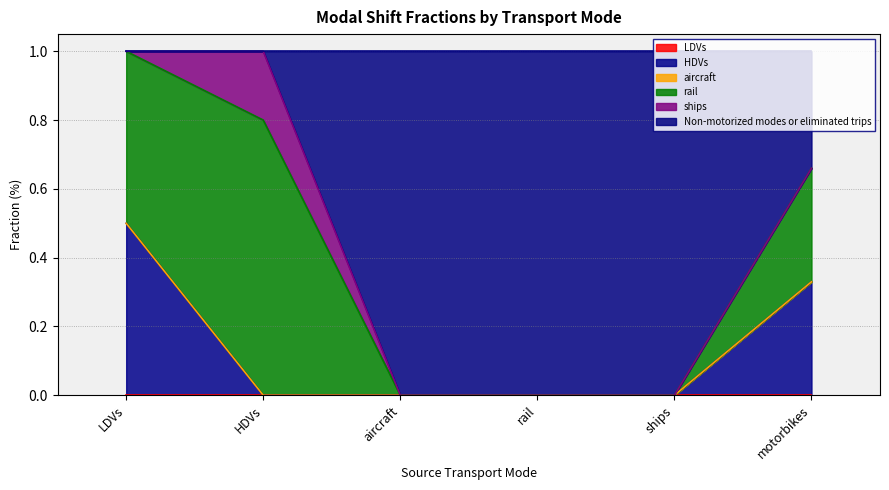

How many interior local peaks does the ships series have?

1